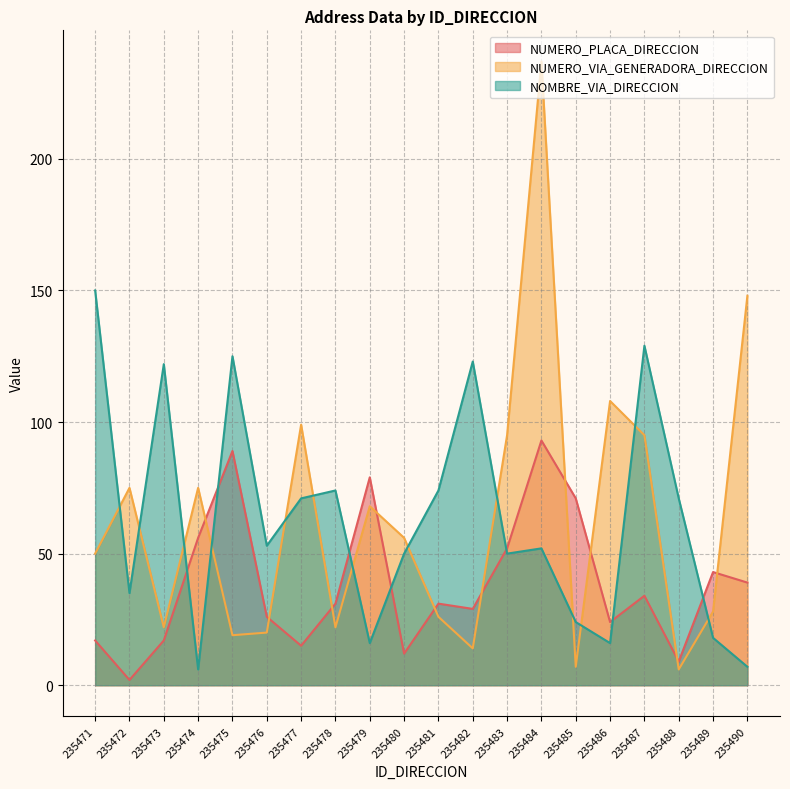

The NUMERO_VIA_GENERADORA_DIRECCION series shows 50 at 235471. True or false?

True